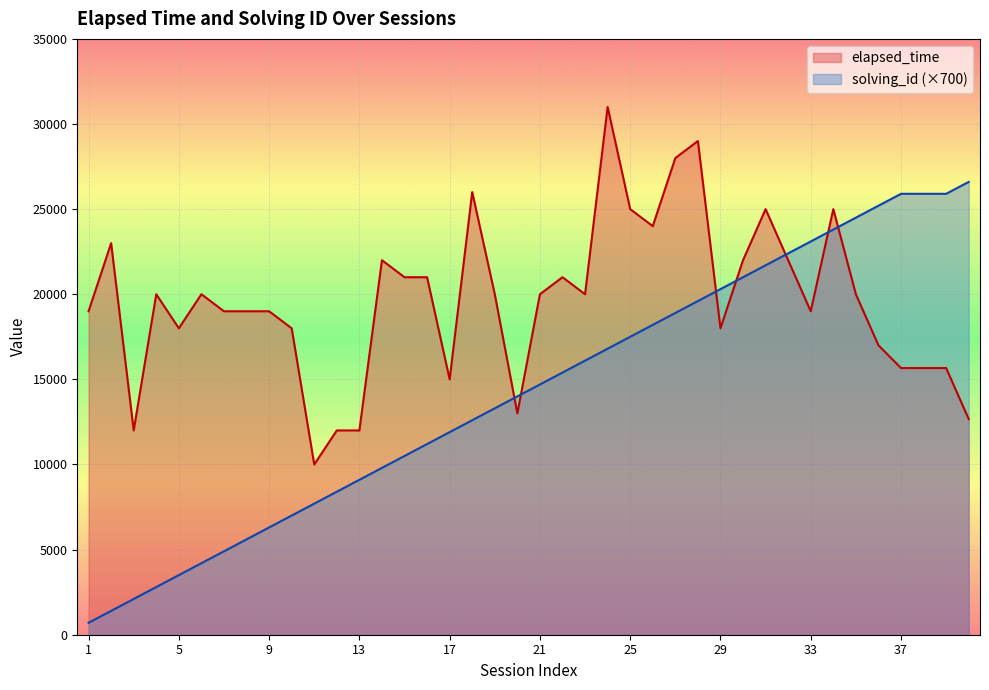

Is it true that solving_id equals 1132 at 3?

False